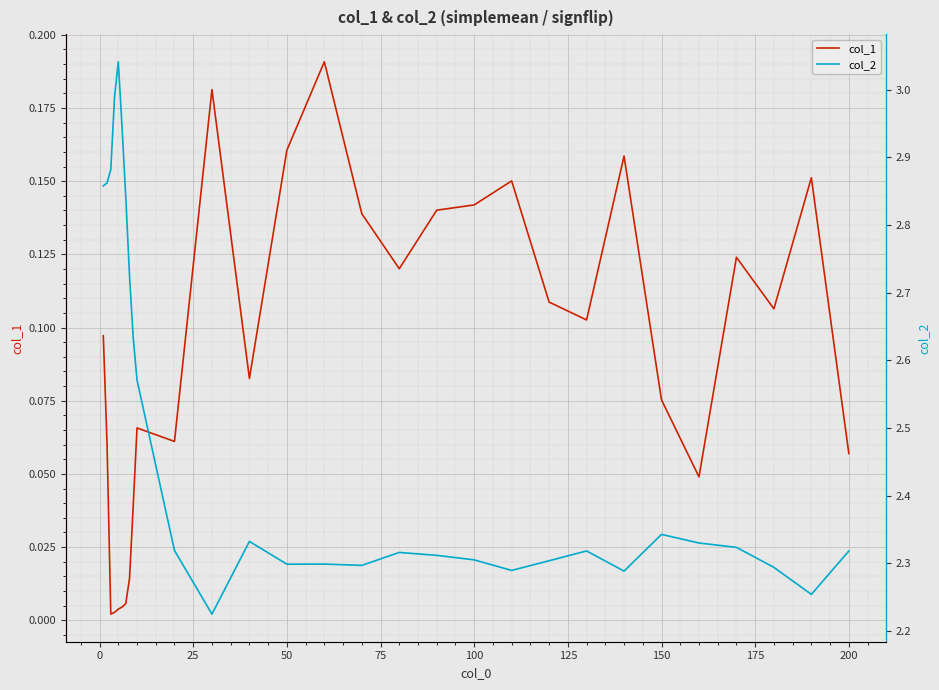

Reading left to right, what are all the values shown in this chart?

col_1: 0.1	0.1	0.0	0.0	0.0	0.0	0.0	0.0	0.0	0.1	0.1	0.2	0.1	0.2	0.2	0.1	0.1	0.1	0.1	0.2	0.1	0.1	0.2	0.1	0.0	0.1	0.1	0.2	0.1
col_2: 2.9	2.9	2.9	3.0	3.0	2.9	2.8	2.7	2.6	2.6	2.3	2.2	2.3	2.3	2.3	2.3	2.3	2.3	2.3	2.3	2.3	2.3	2.3	2.3	2.3	2.3	2.3	2.3	2.3